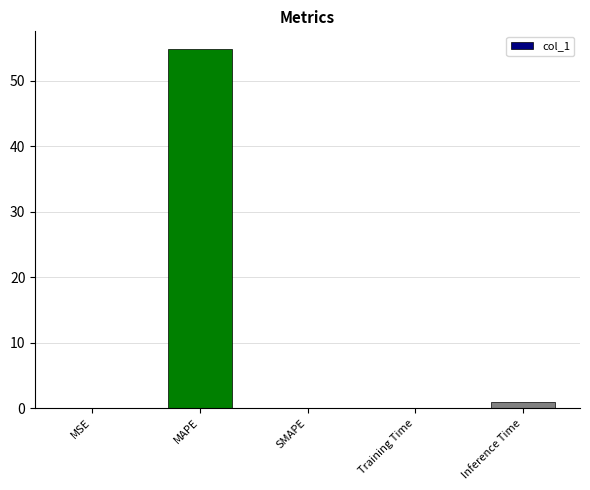

What is the maximum value shown in the chart?

54.8